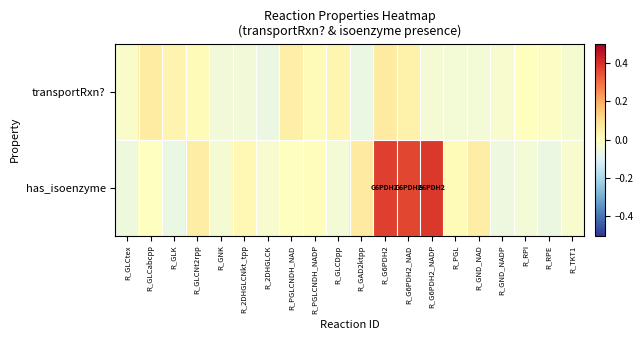

At which category is the sum across all series the highest?

R_G6PDH2